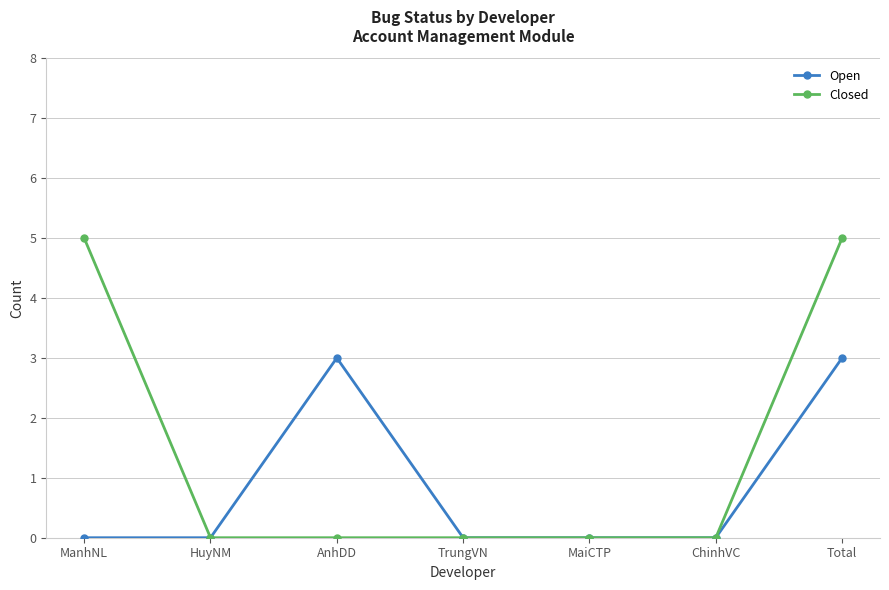

What is the highest value of the Closed series?

5